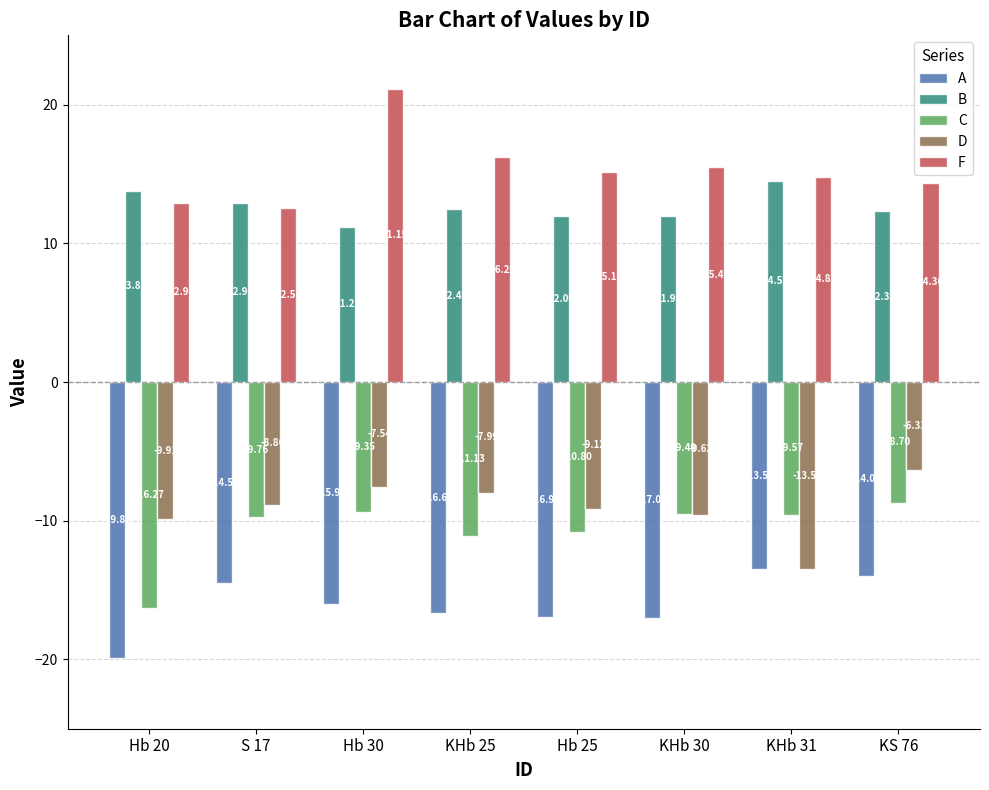

Rank the series at KHb 30 from lowest to highest value.

A, D, C, B, F